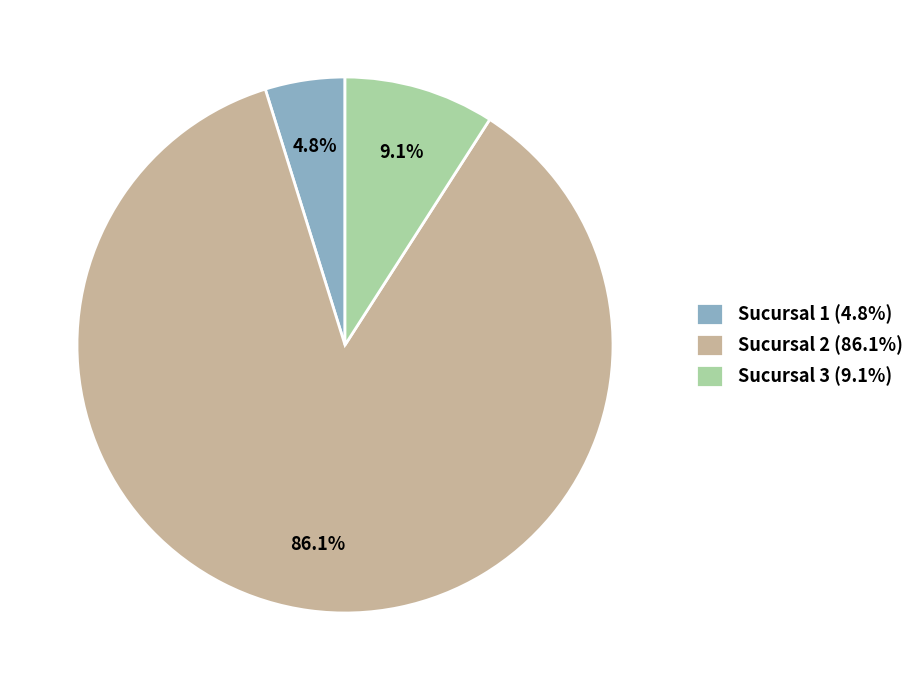

To the nearest percent, what is the combined percentage of Sucursal 3 and Sucursal 1?

14%